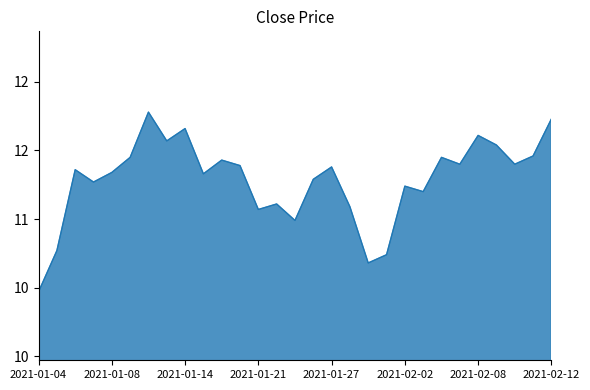

Rank the categories by value from lowest to highest.

2021-01-04, 2021-01-29, 2021-02-01, 2021-01-05, 2021-01-25, 2021-01-21, 2021-01-28, 2021-01-22, 2021-02-03, 2021-02-02, 2021-01-07, 2021-01-26, 2021-01-15, 2021-01-08, 2021-01-06, 2021-01-27, 2021-01-20, 2021-02-05, 2021-02-10, 2021-01-19, 2021-01-11, 2021-02-04, 2021-02-11, 2021-02-09, 2021-01-13, 2021-02-08, 2021-01-14, 2021-02-12, 2021-01-12